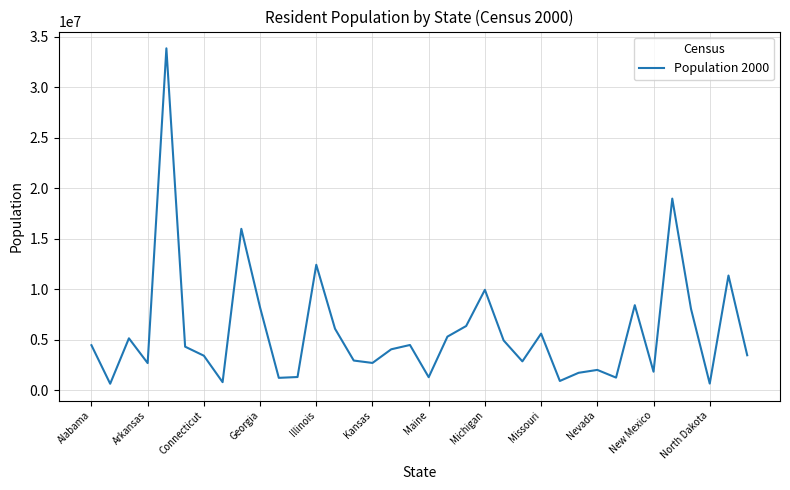

Does the chart display data point markers on the line(s)?

No